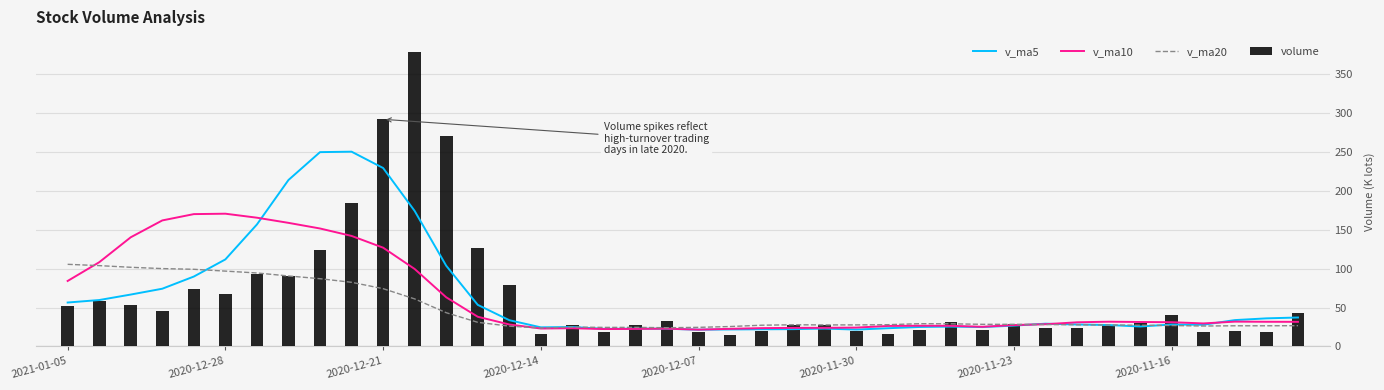

What is the highest value of the volume series?

378.7